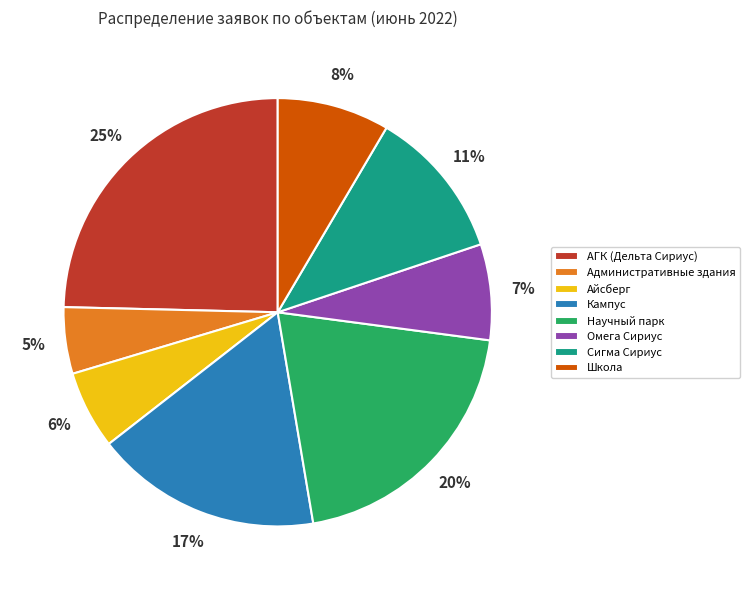

Does Научный парк represent more than half of the total?

No